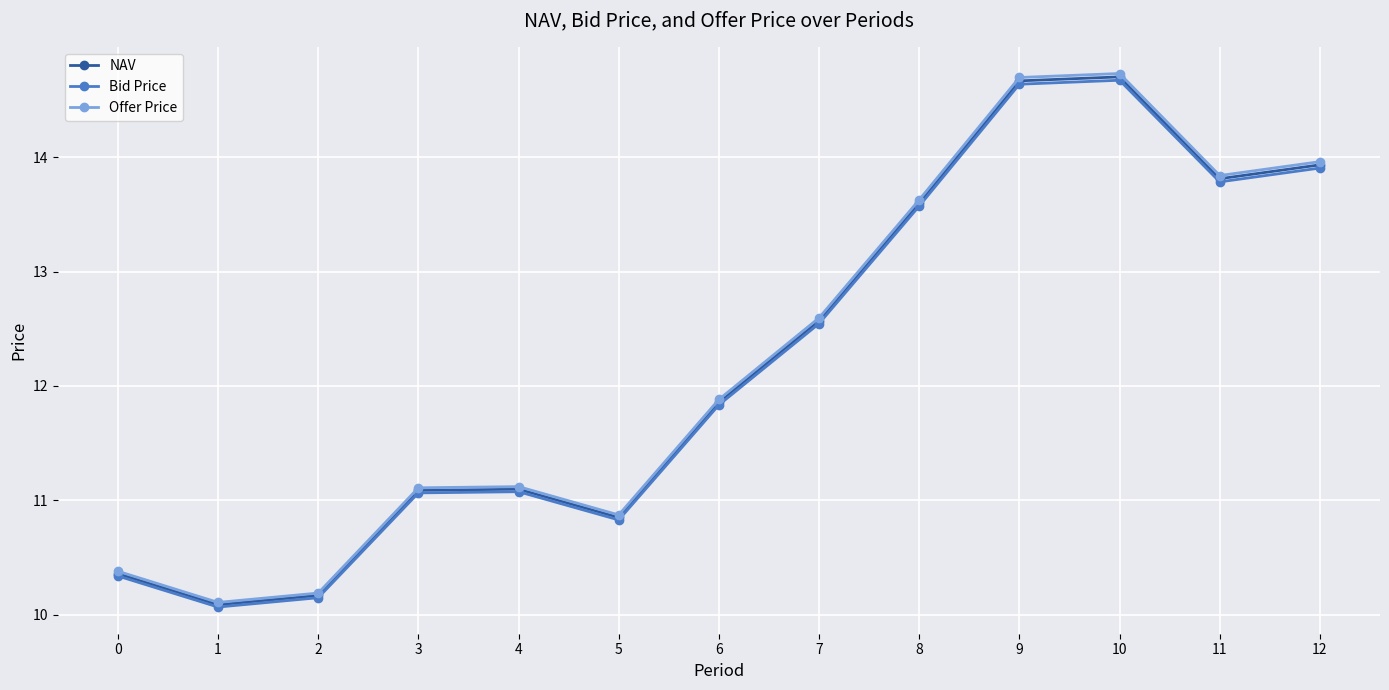

Where does the Offer Price series first go above 11?

3